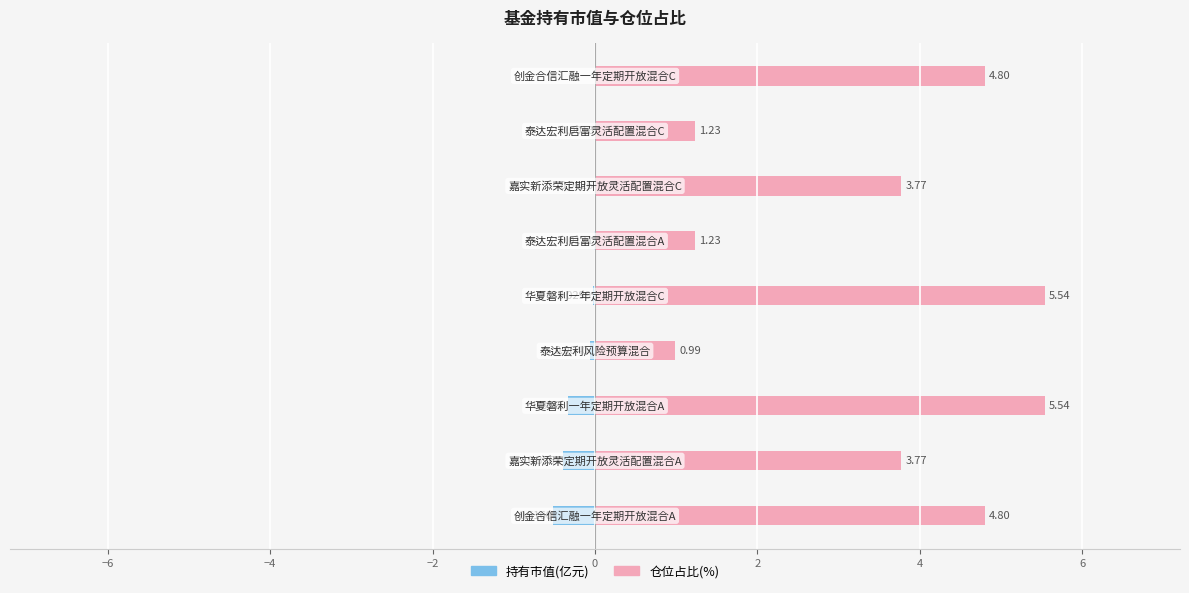

The 仓位占比(%) series shows 3.8 at 4. True or false?

True